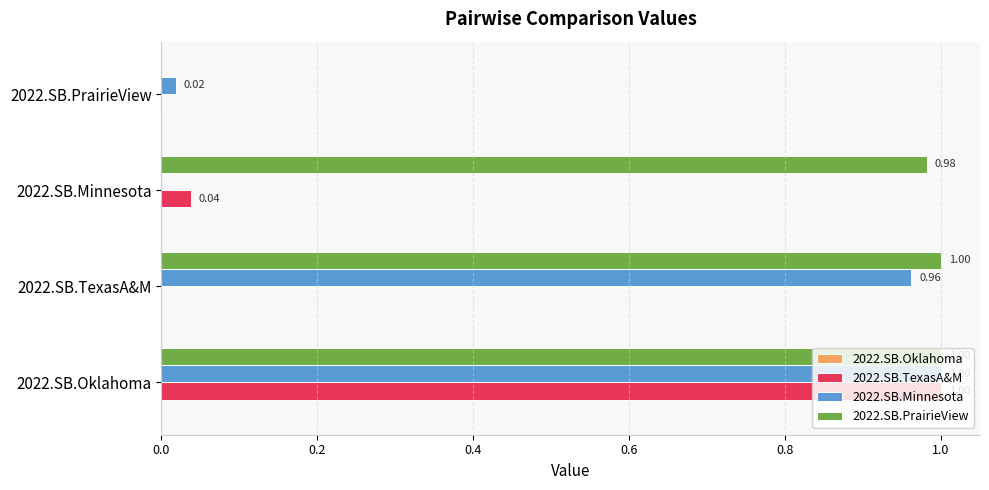

Which series has the largest total across all categories?

2022.SB.PrairieView